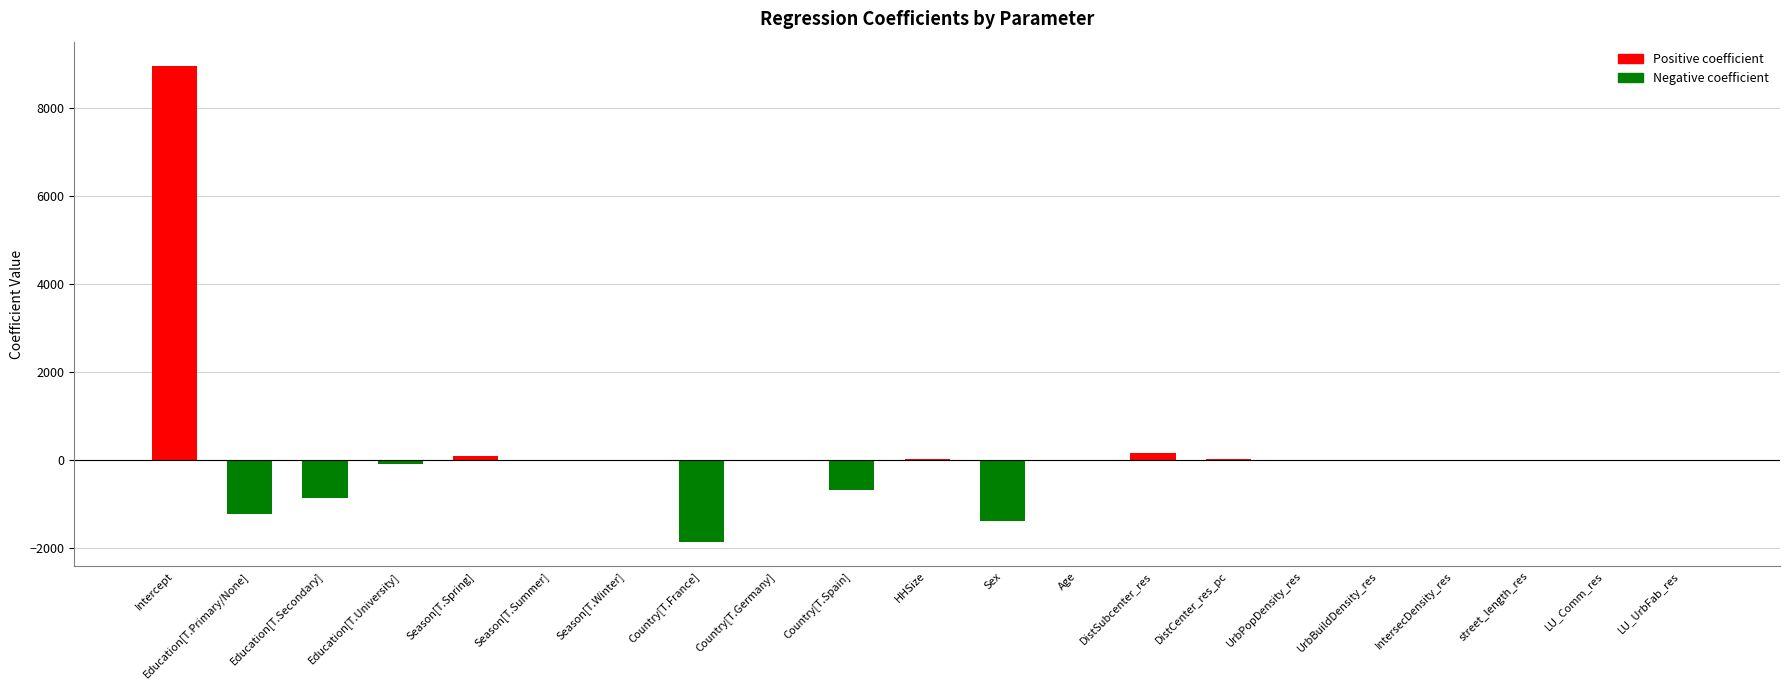

At which category does the chart reach its peak across all series?

Intercept